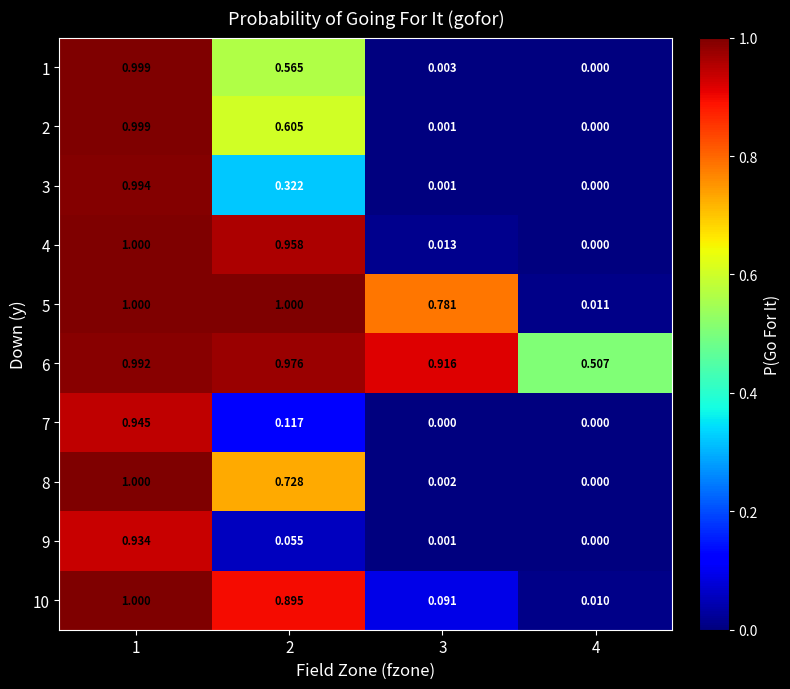

Is the value of 1 at 1 greater than the value of 6 at 1?

Yes